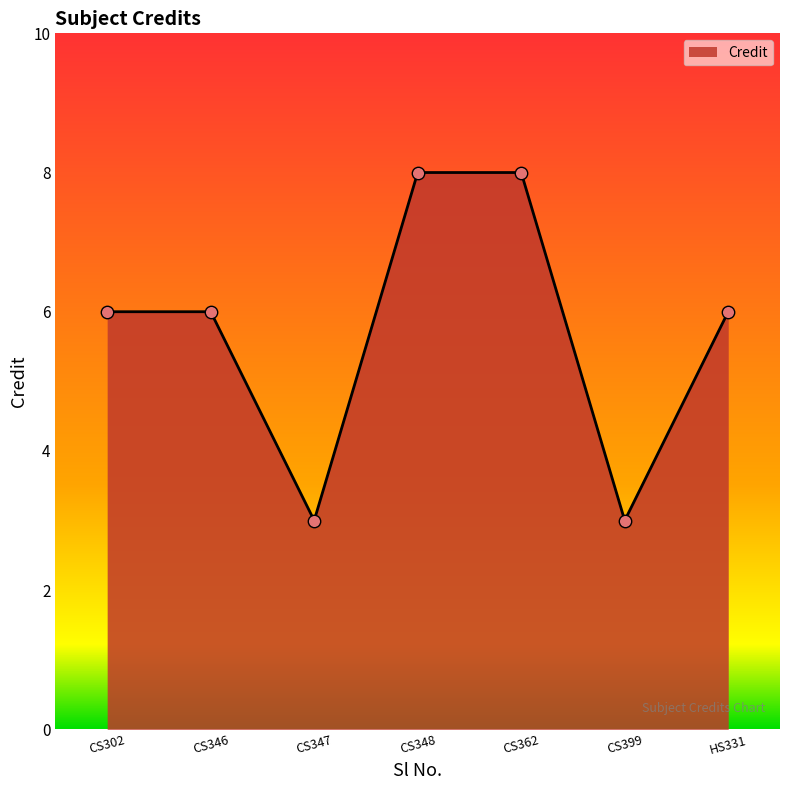

What is the change in value from CS302 to CS362?

+2